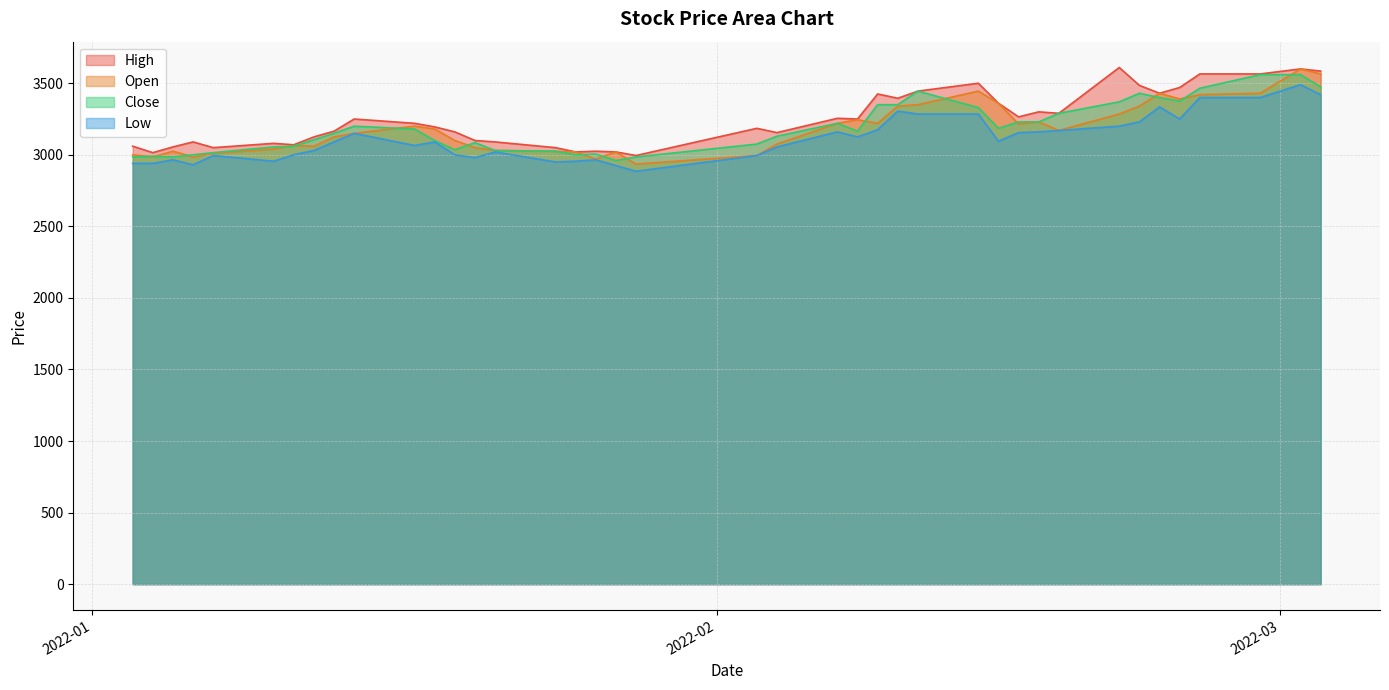

The Low series shows 1554 at 2022-02-25. True or false?

False